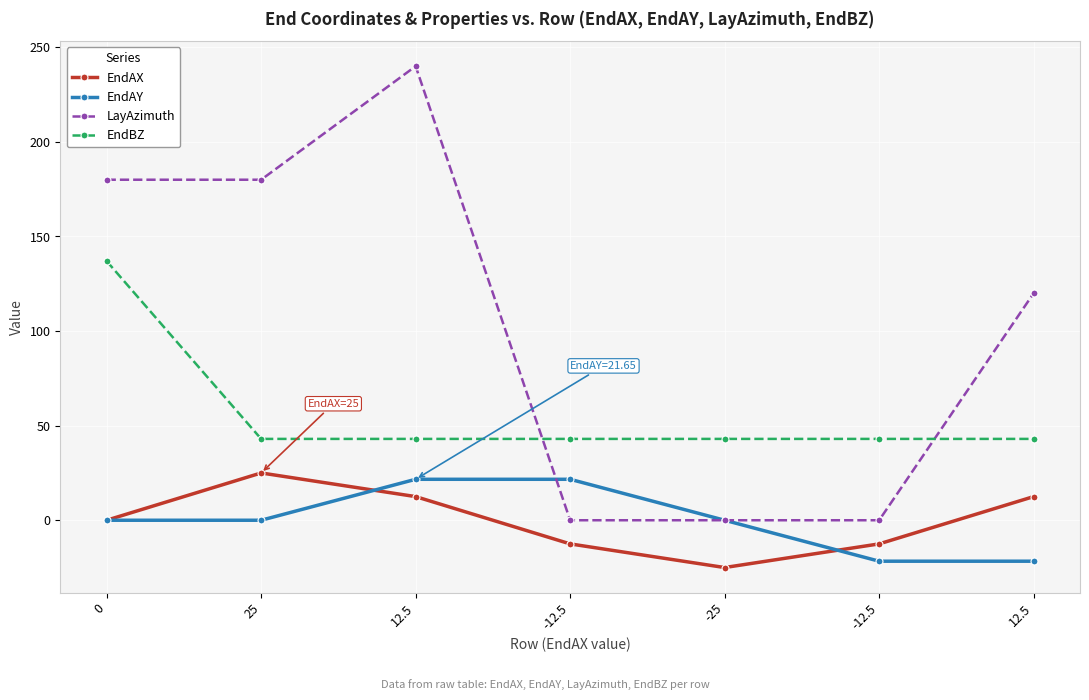

What is the total value across all series at 12.5?

317.2